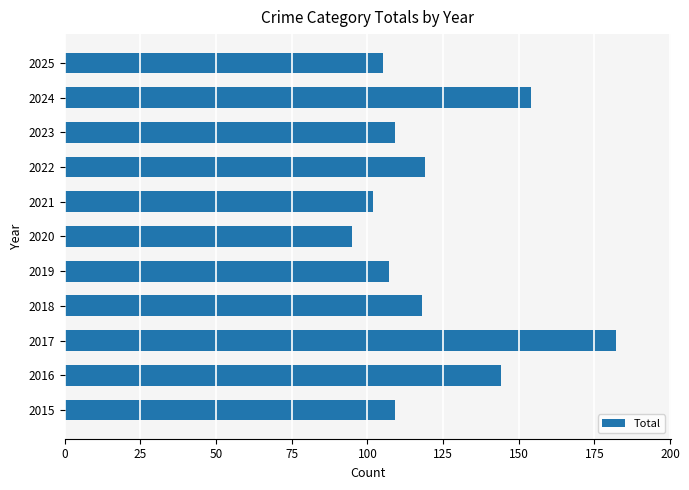

What is the difference between the maximum and second lowest values?

80